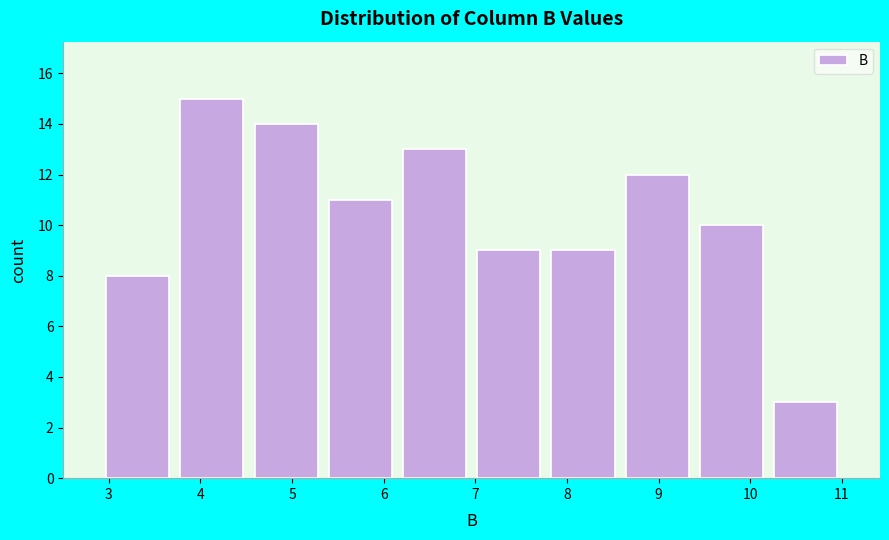

Reading left to right, list every bar in this chart as the range it spans on the x-axis followed by its height. Neither the bar edges nor the heights are printed on the chart, so give them approximately, as read against the axes.

2.91 to 3.72: 8
3.72 to 4.53: 15
4.53 to 5.34: 14
5.34 to 6.15: 11
6.15 to 6.96: 13
6.96 to 7.77: 9
7.77 to 8.58: 9
8.58 to 9.39: 12
9.39 to 10.20: 10
10.20 to 11.01: 3